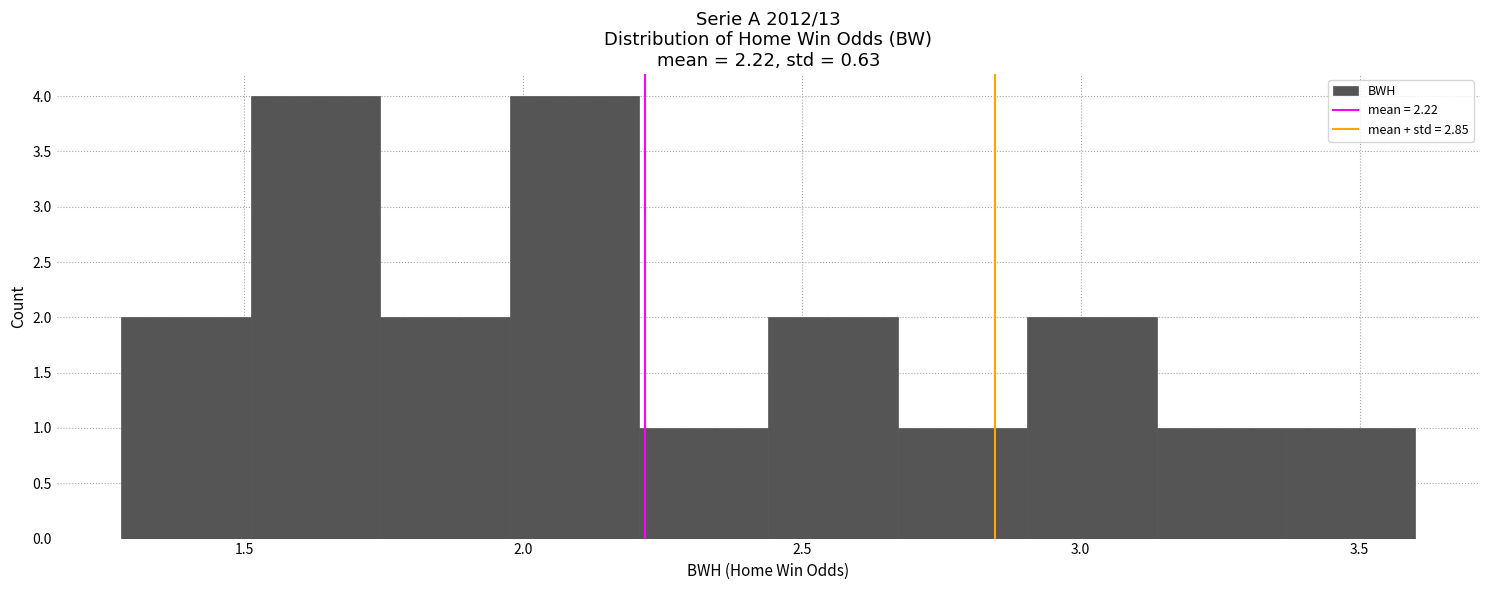

How tall is the bar that spans 3.15 to 3.35 on the x-axis? Neither the bar edges nor the heights are printed on the chart, so give them approximately, as read against the axes.

1